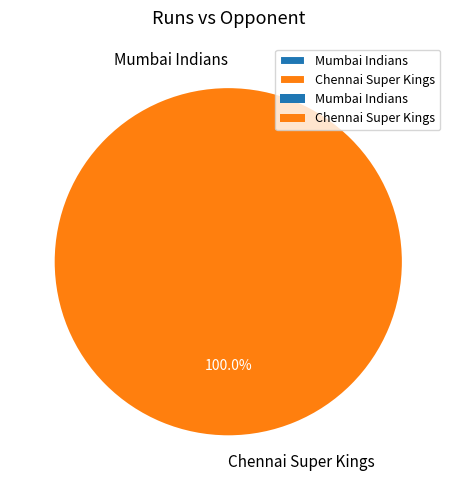

Which category has the smallest portion of the pie?

Mumbai Indians